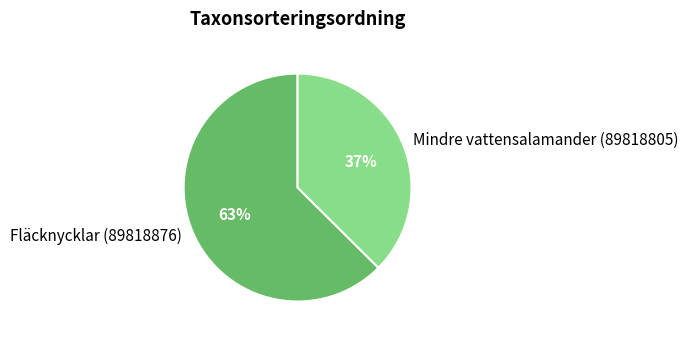

Between Fläcknycklar (89818876) and Mindre vattensalamander (89818805), which is larger?

Fläcknycklar (89818876)